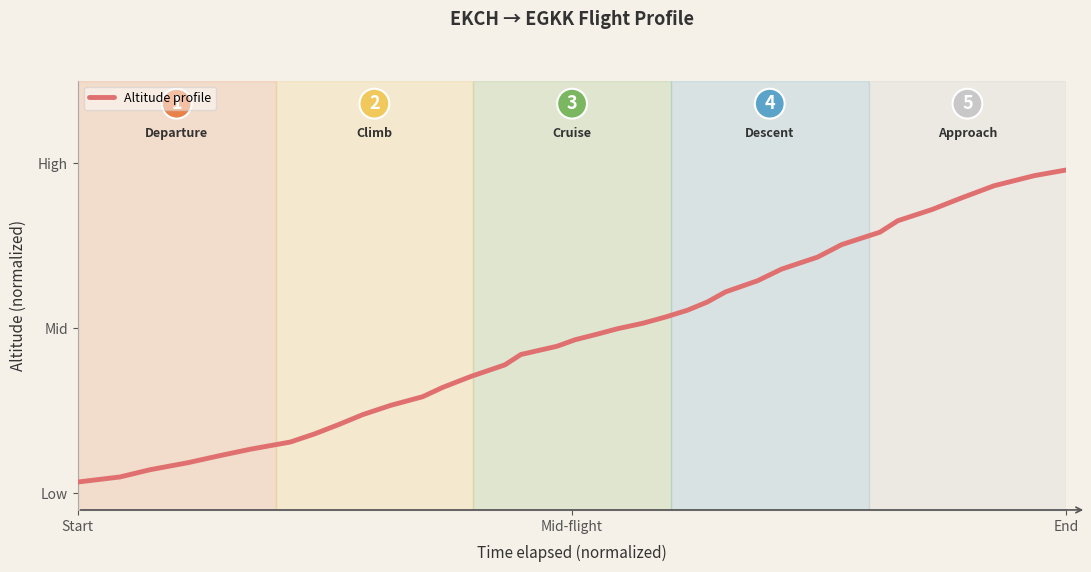

Does the chart display data point markers on the line(s)?

No